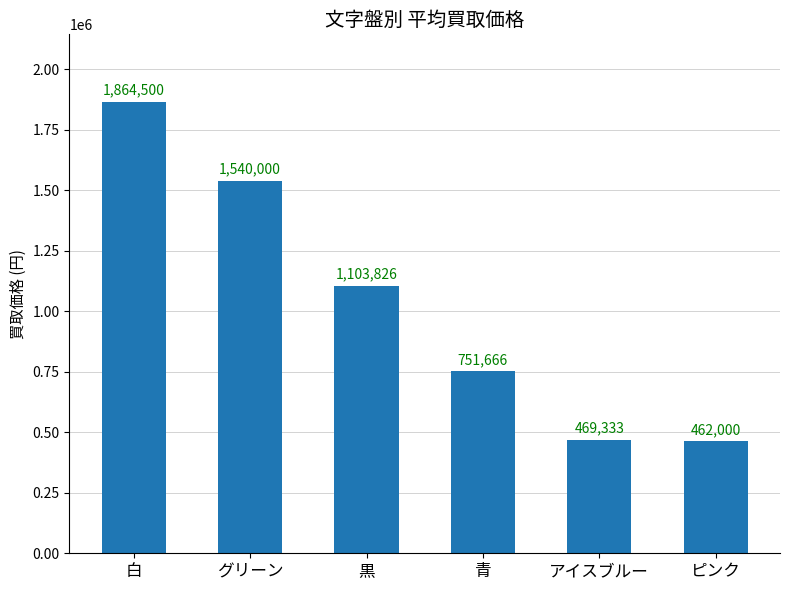

What is the label of the 2nd bar from the right?

アイスブルー